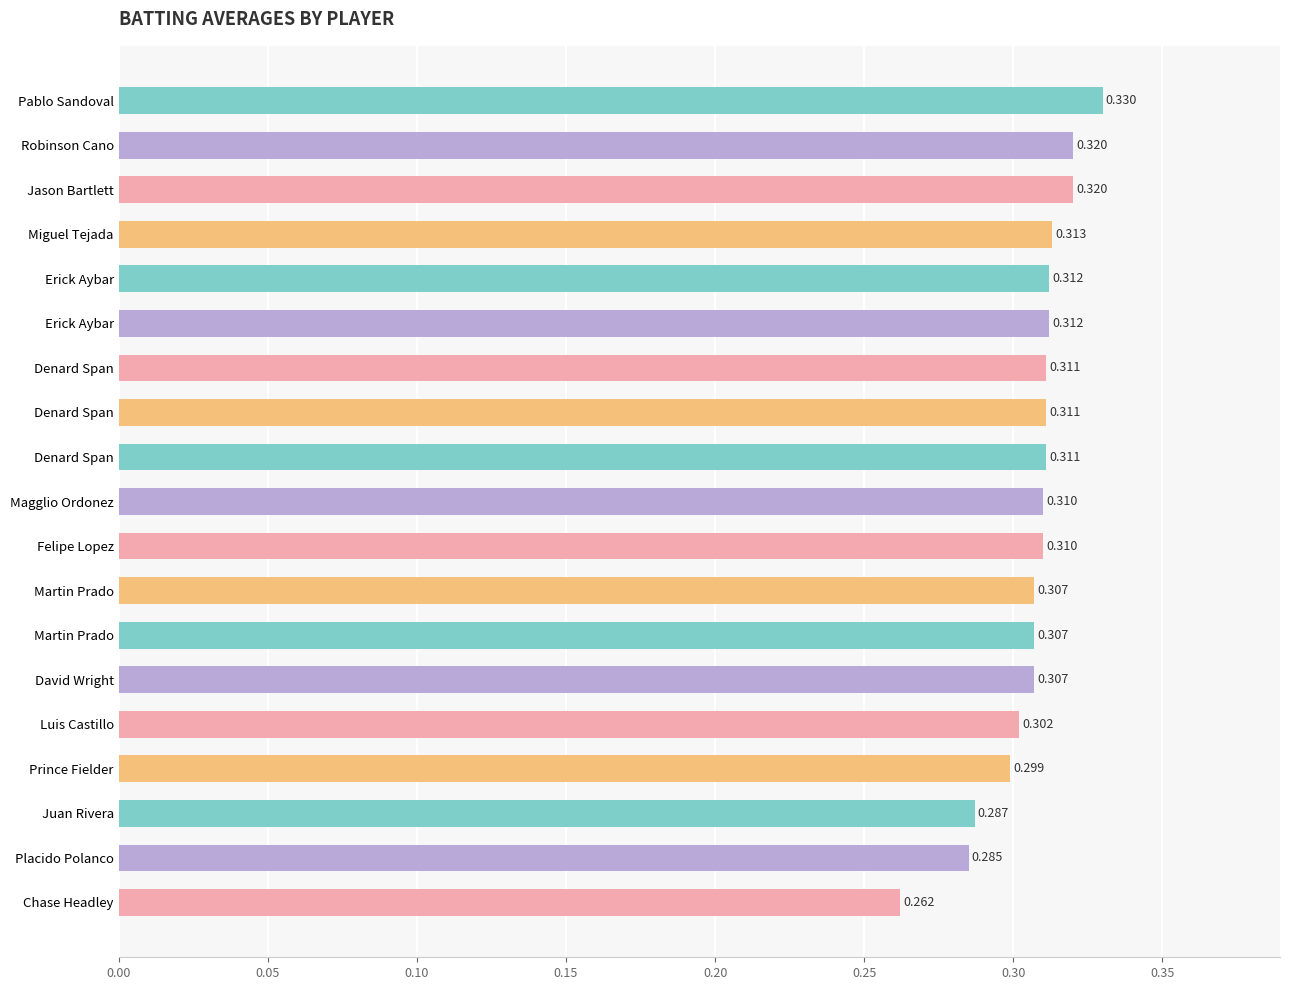

Count the values in the range 0 to 1.

19